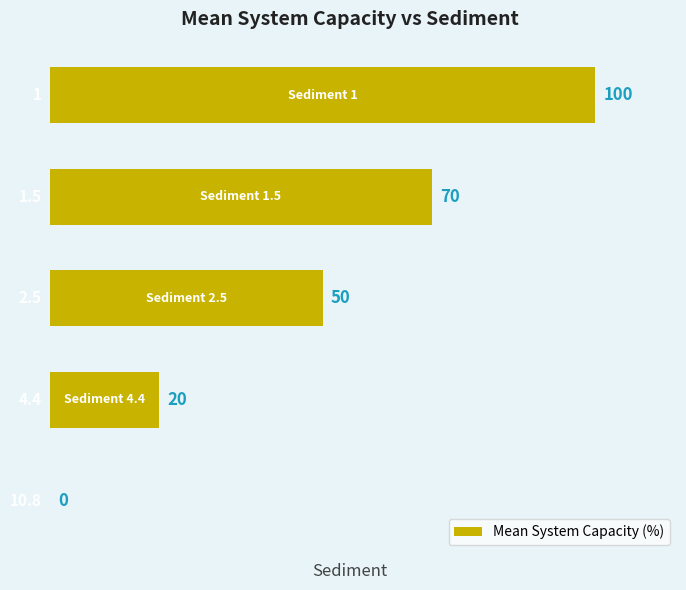

How many values are between 20 and 70?

3